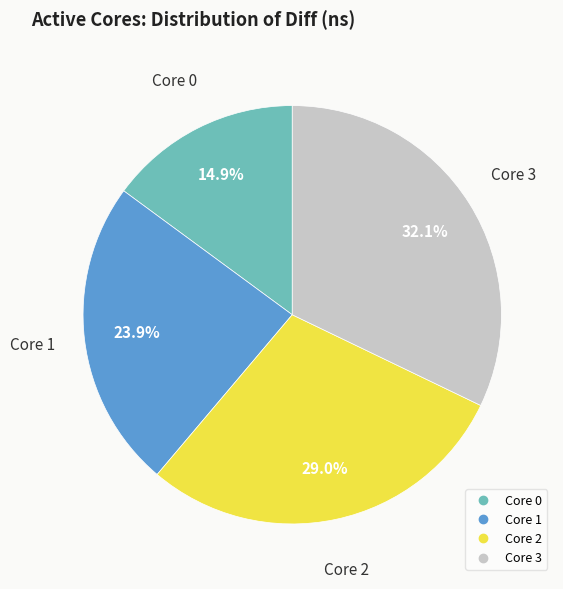

Does any single category account for the majority?

No